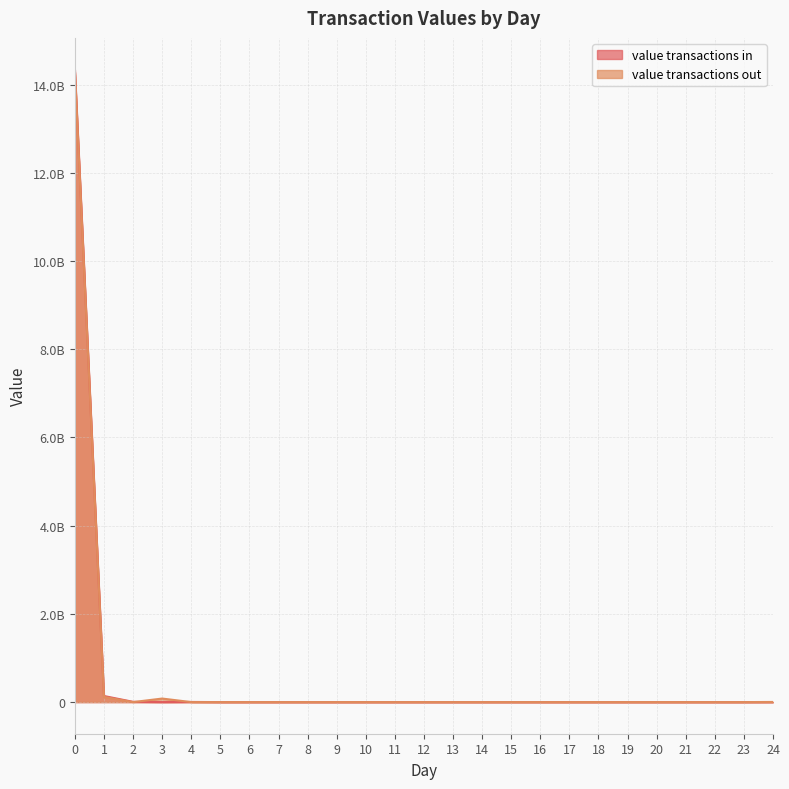

How many interior local peaks does the value transactions out series have?

1